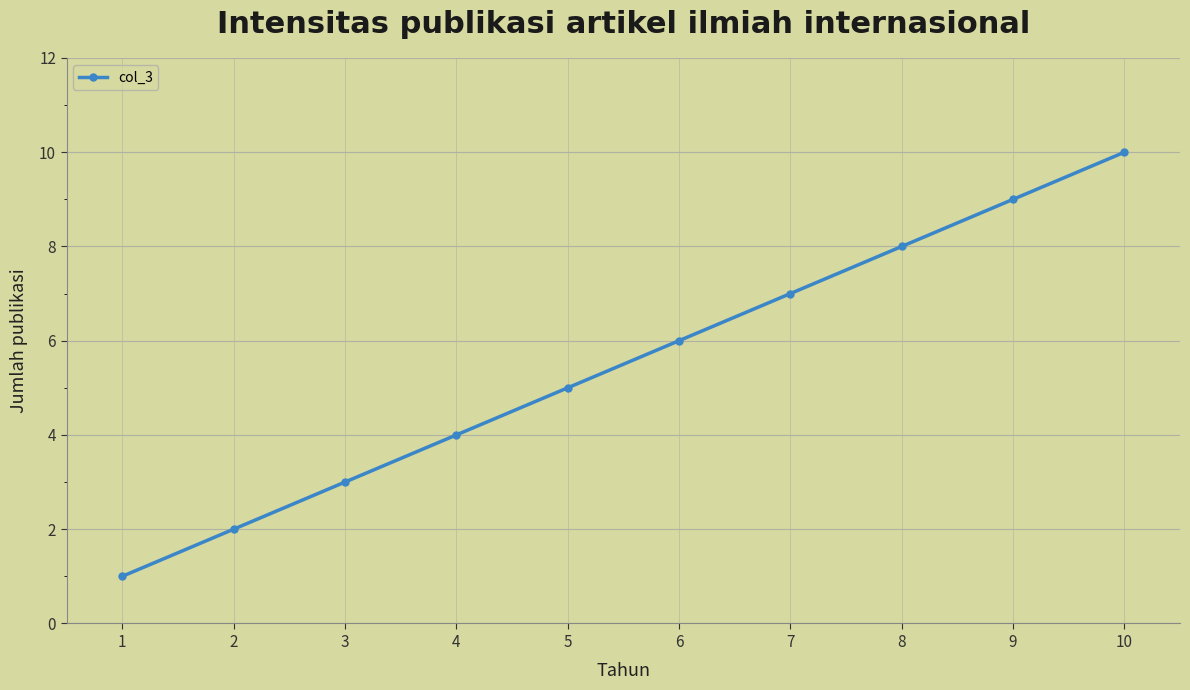

List the labels in order of value, smallest first.

1, 2, 3, 4, 5, 6, 7, 8, 9, 10